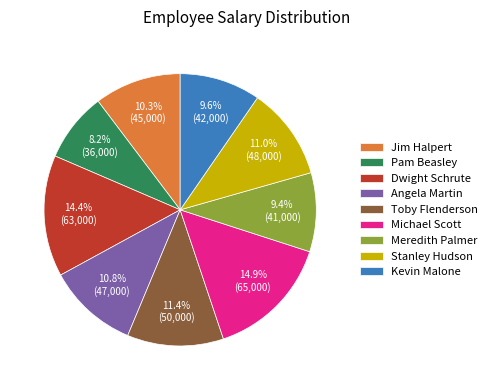

To the nearest percent, what is the difference between the largest and smallest slice percentages?

7%